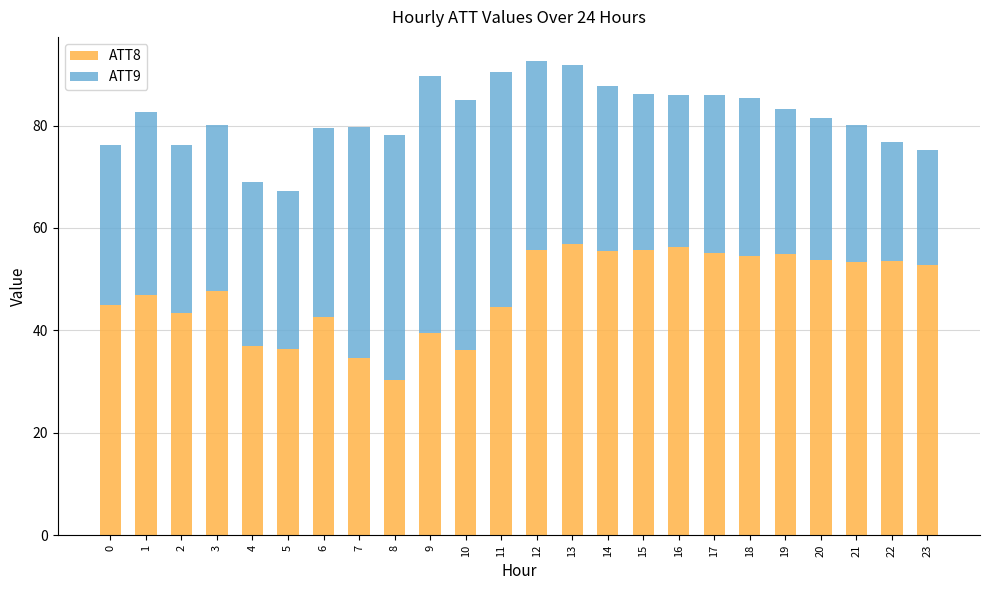

Where does the ATT8 series first go above 52?

12